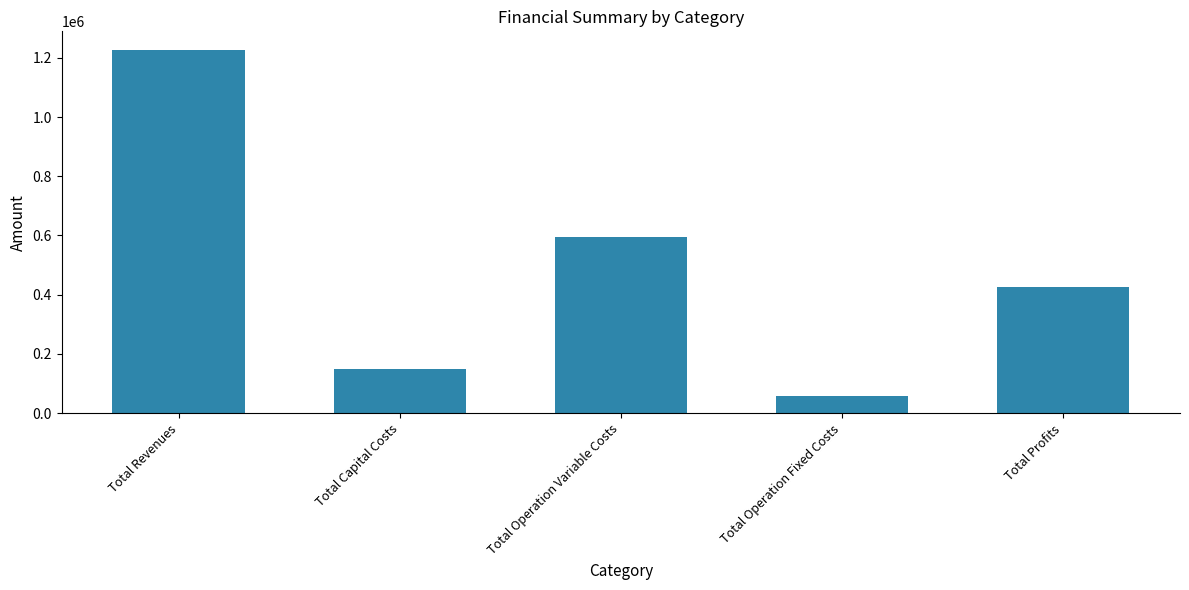

Is it true that the value at Total Revenues is 601868.1?

False